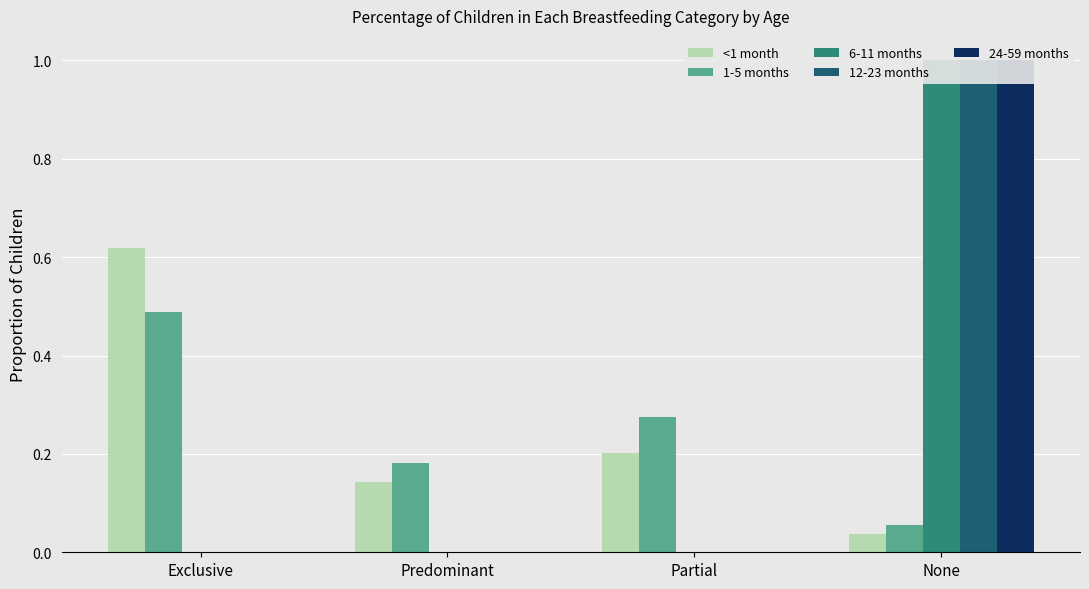

Rank the categories by 24-59 months value from highest to lowest.

None, Exclusive, Predominant, Partial